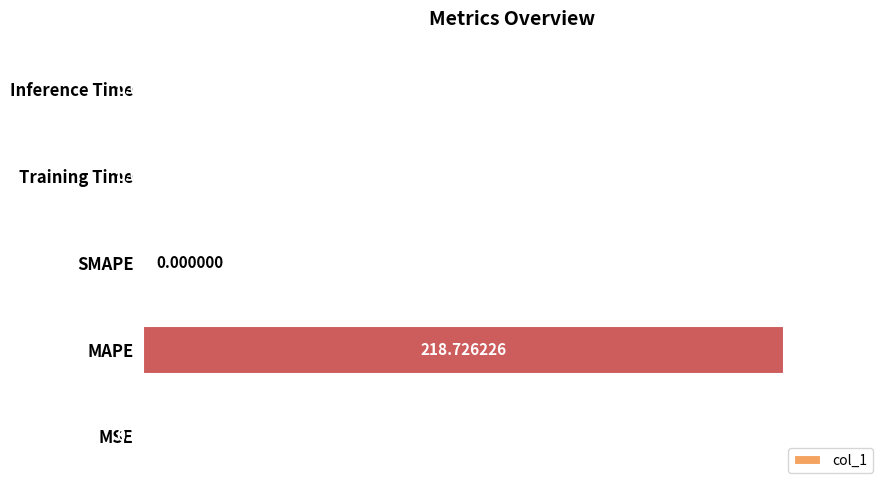

Which has a higher value, Inference Time or MSE?

MSE